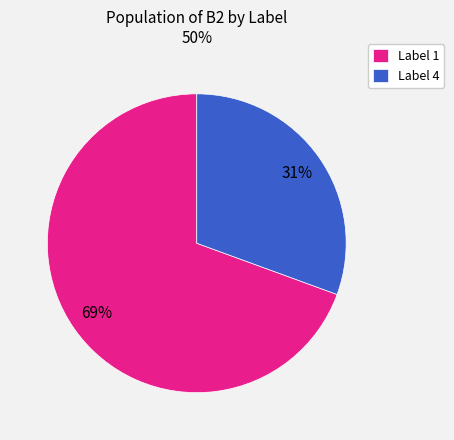

To the nearest percent, what is the average slice percentage?

50%